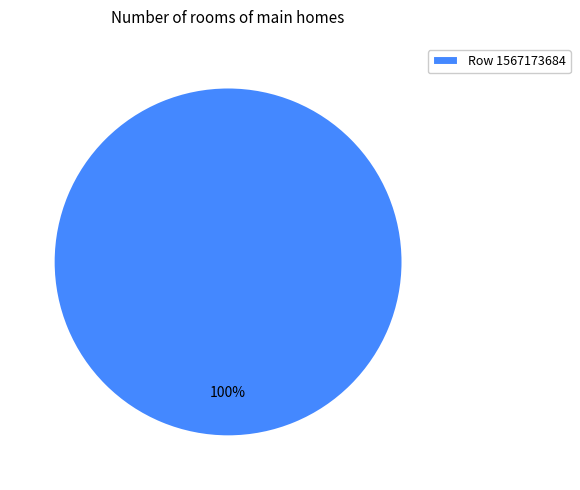

Is it true that Row 1567173684 is 100% of the pie?

True